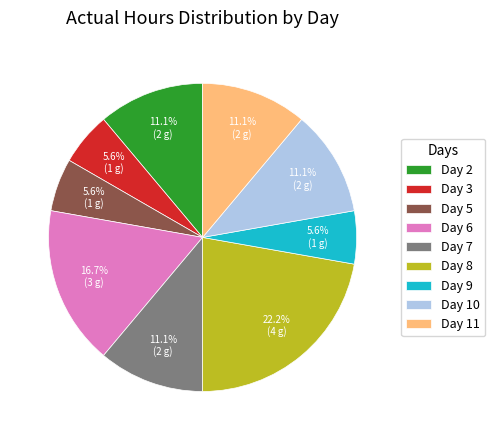

Which slice is the largest?

Day 8